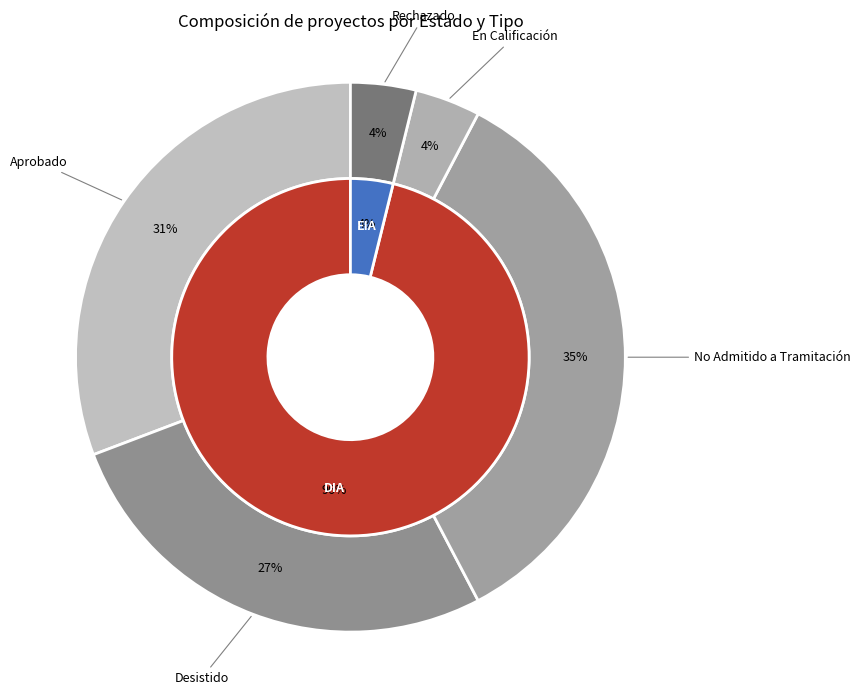

Is there any slice that represents more than half of the pie?

Yes